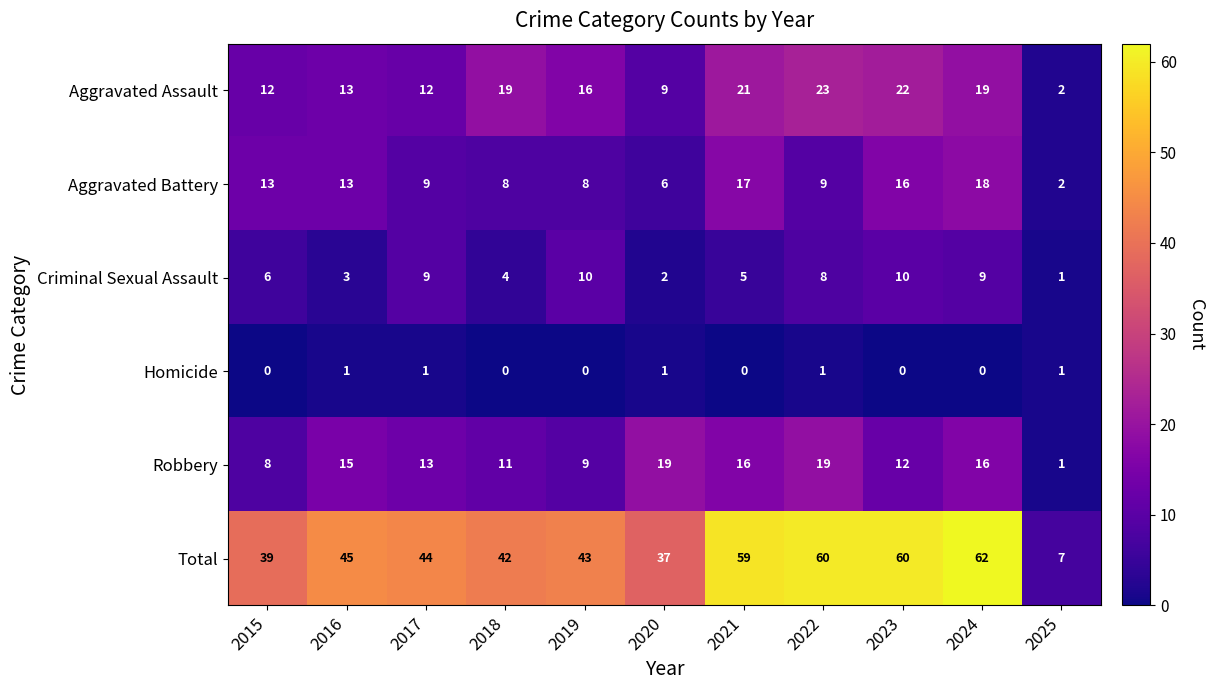

What is the maximum value shown in the chart?

62